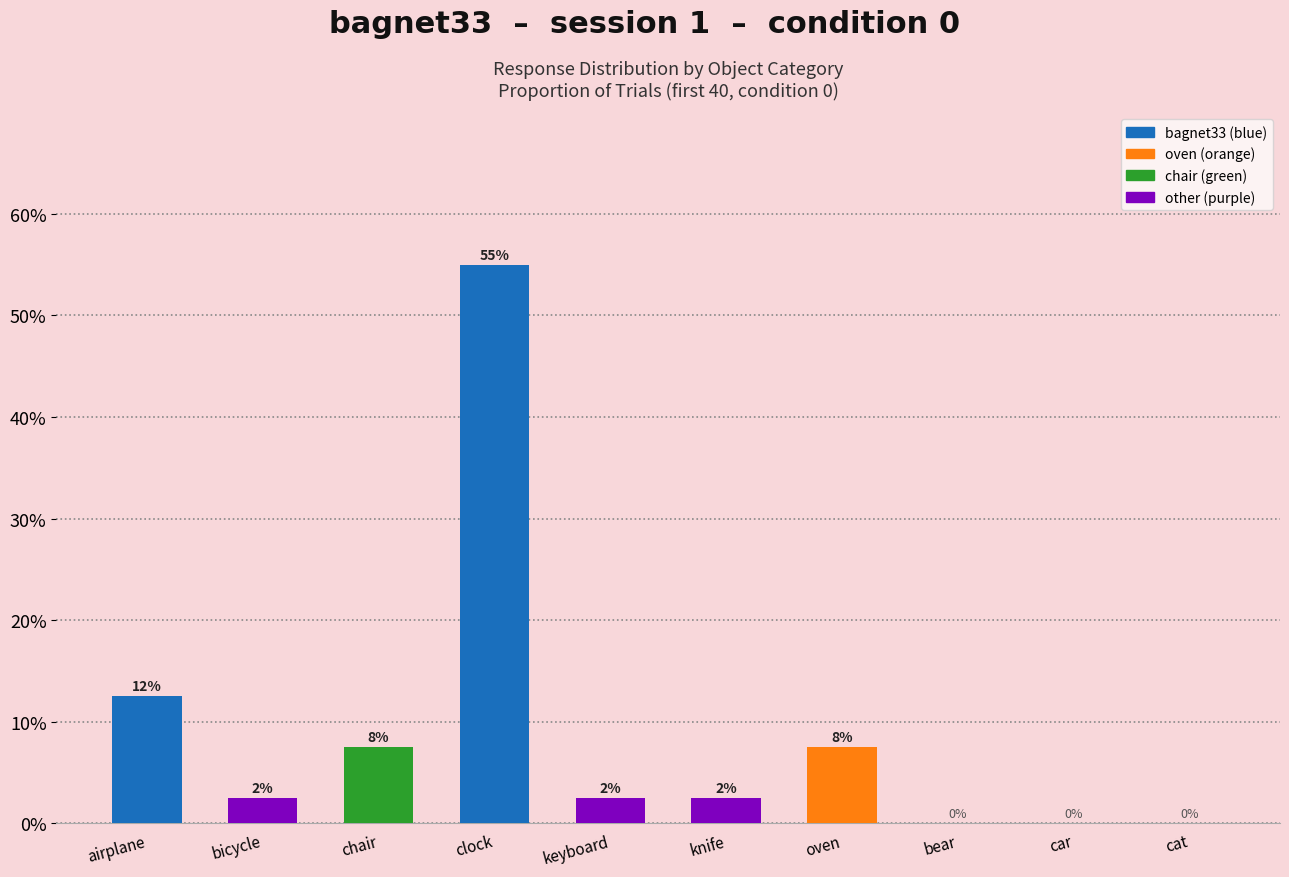

Rank the categories by value from highest to lowest.

clock, airplane, chair, oven, bicycle, keyboard, knife, bear, car, cat